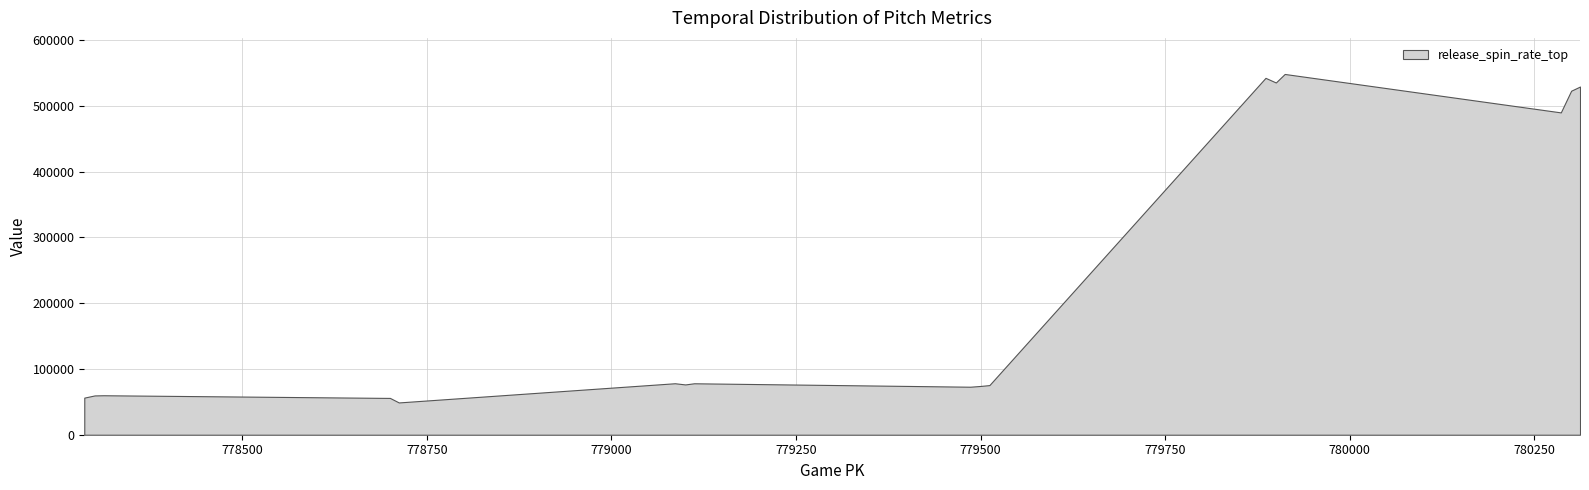

The effective_speed_bot series shows 38.5 at 778286. True or false?

False